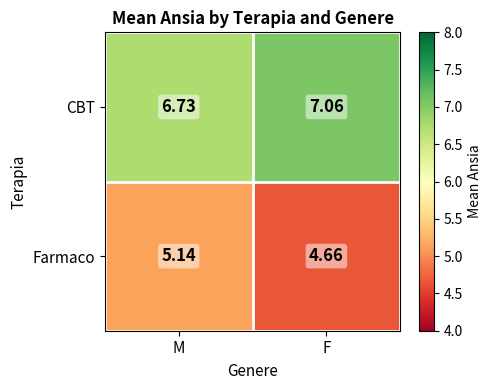

What is the spread (max minus min) of values at M?

1.6